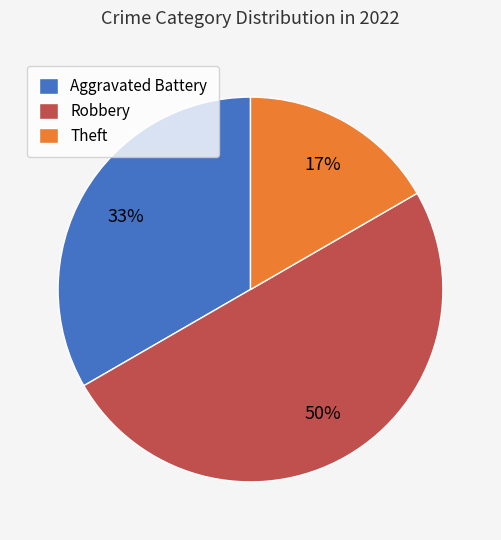

Rank the categories by value from highest to lowest.

Robbery, Aggravated Battery, Theft